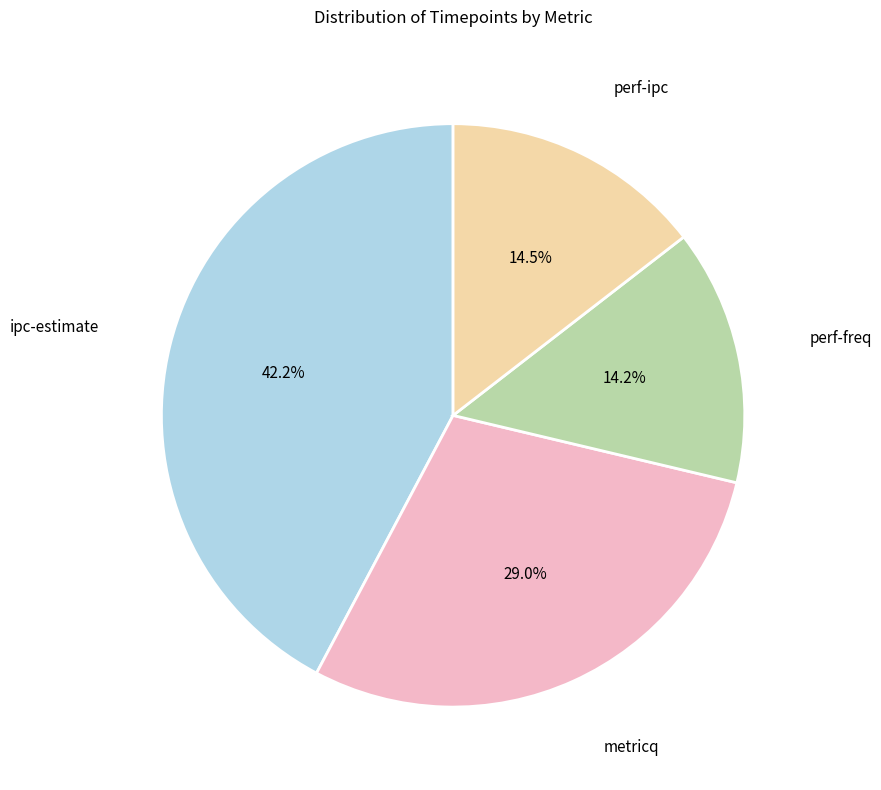

To the nearest percent, what is the difference between the largest and smallest slice percentages?

28%